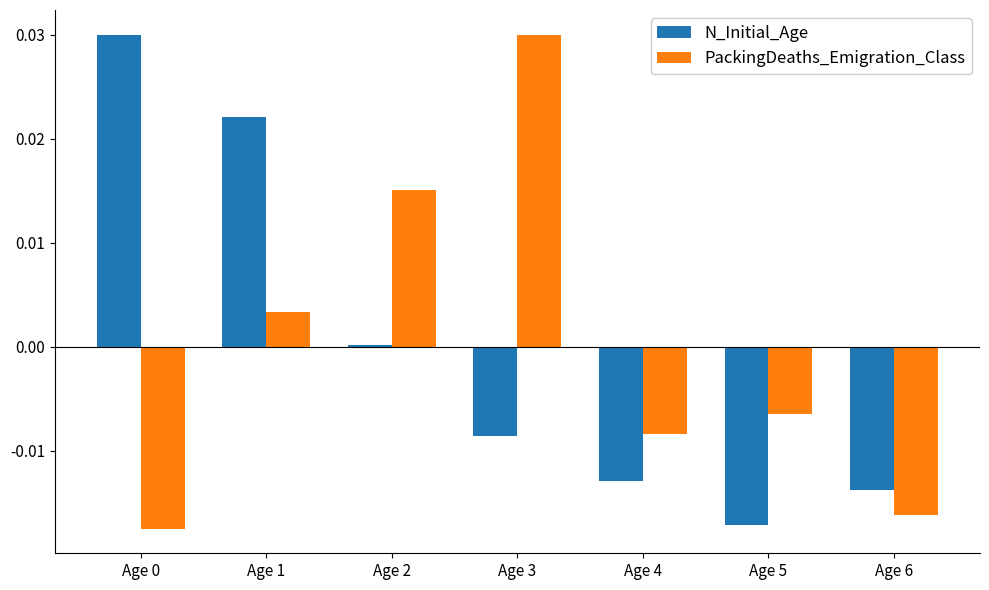

True or false: N_Initial_Age has a value of 0.1 at Age 0.

False